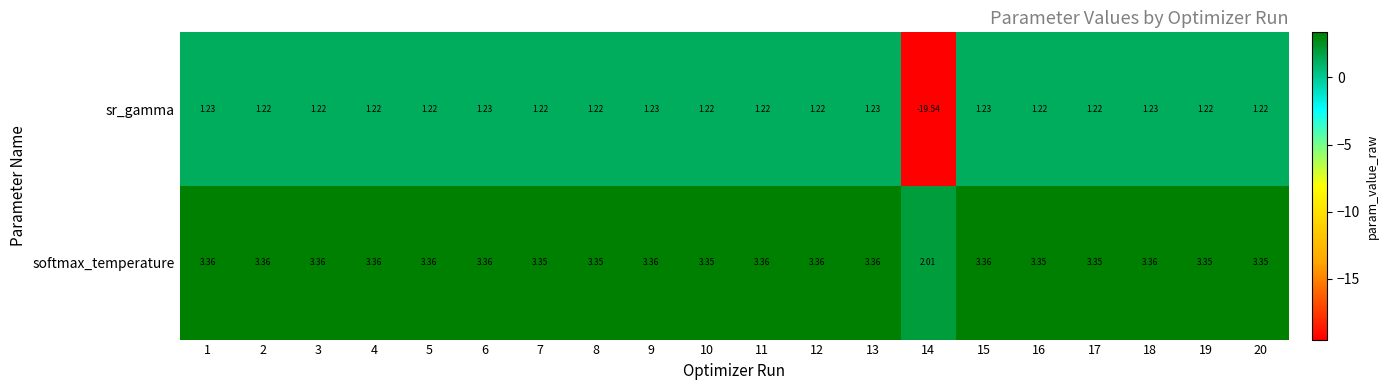

Which series has the widest spread of values?

sr_gamma